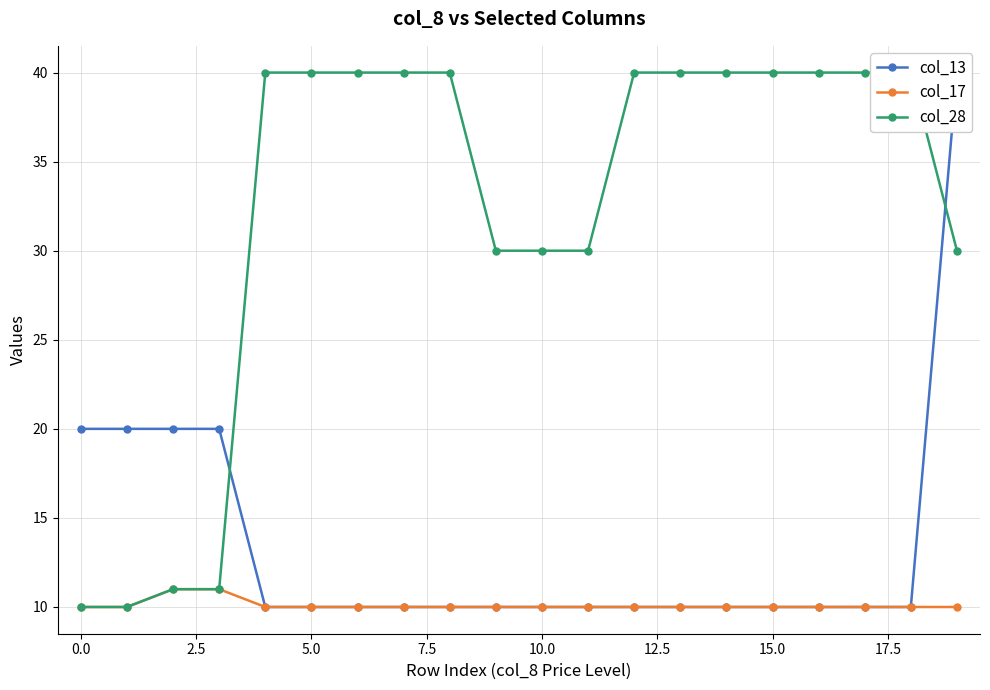

Is it true that col_17 equals 10 at 0.0?

True